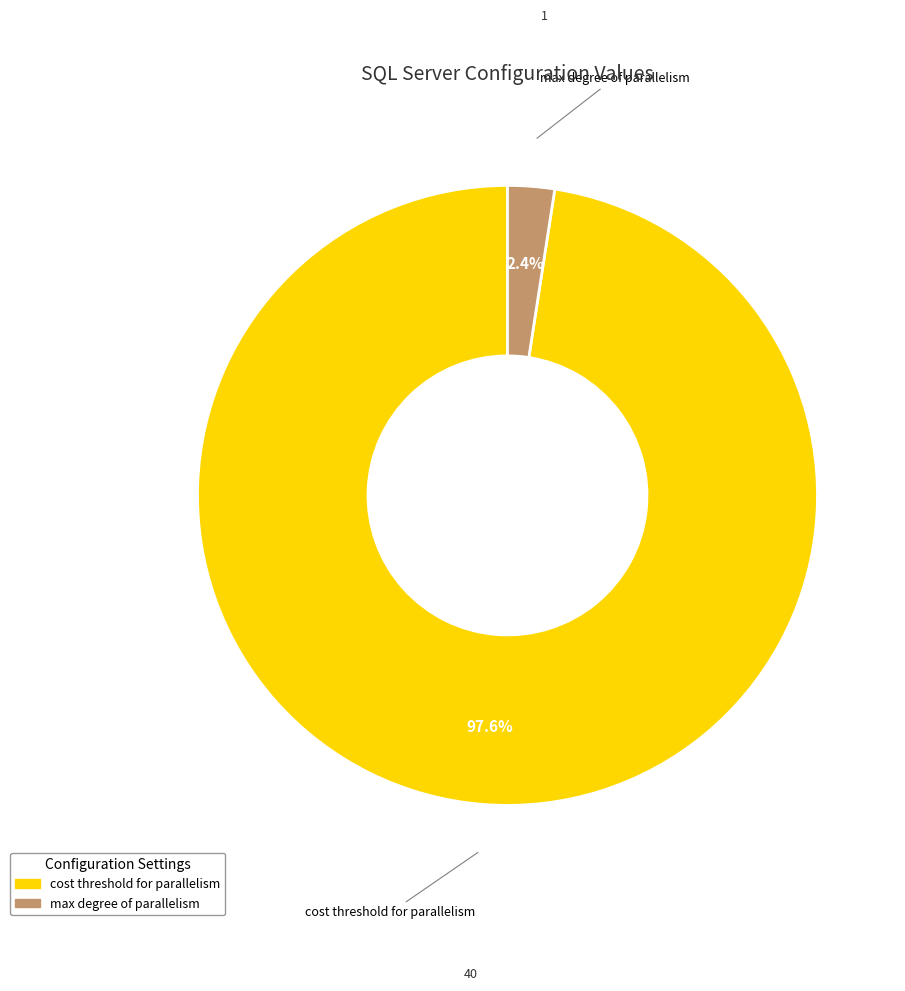

Is there a majority slice in this chart?

Yes